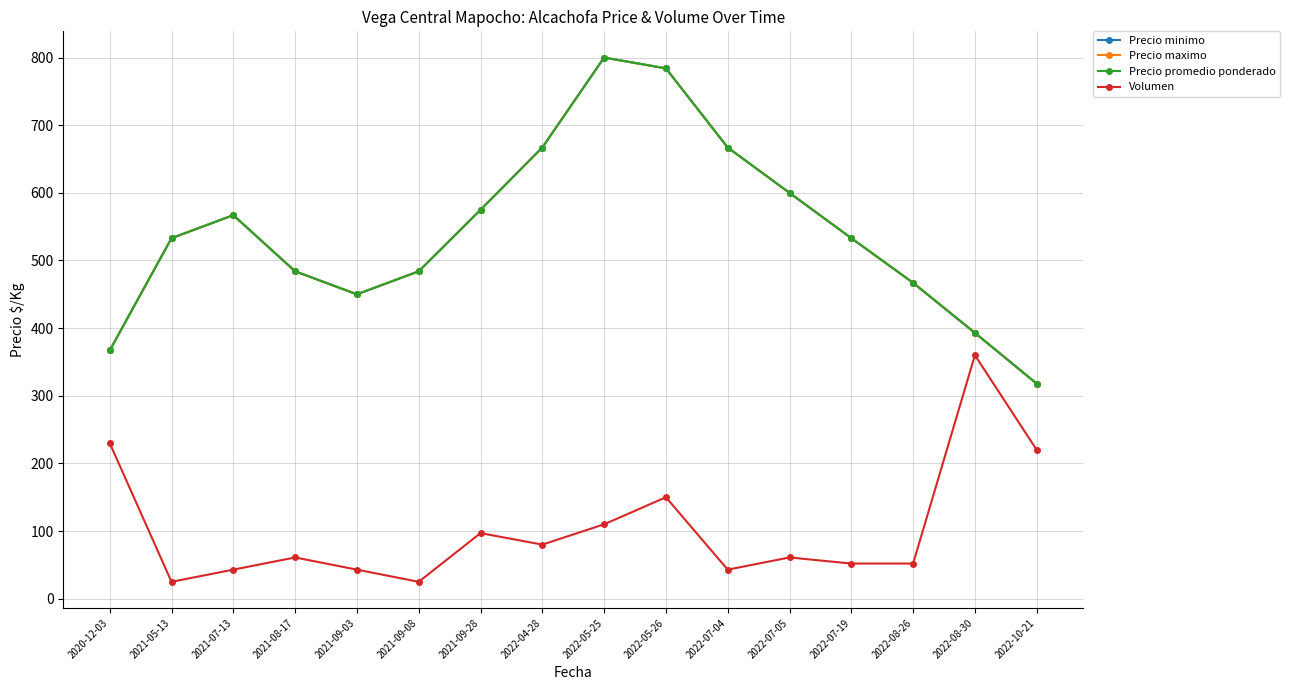

At which category does Precio promedio ponderado reach its first local valley?

2021-09-03